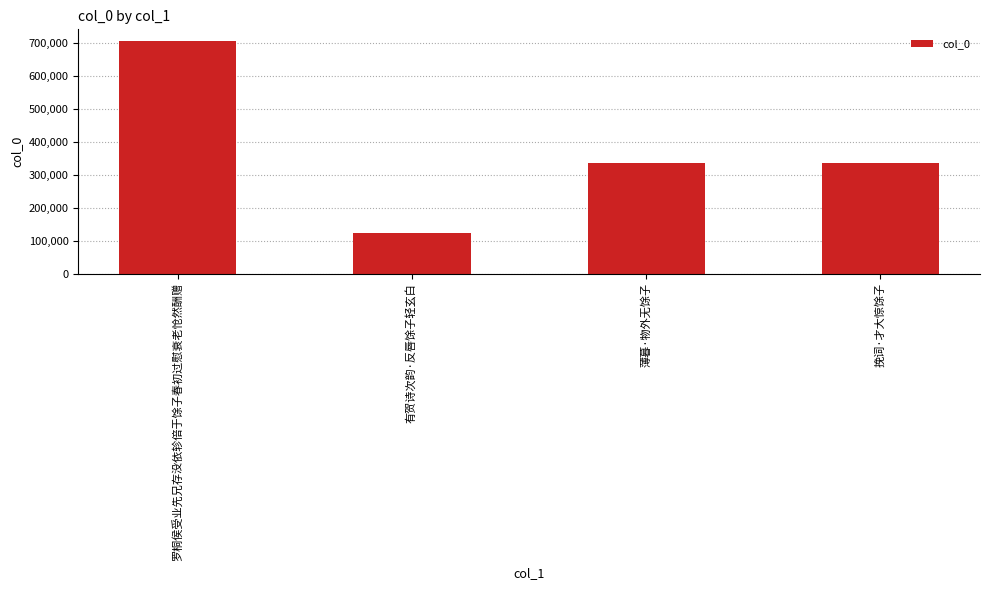

Approximately how many times larger is the value at 薄暮·物外无馀子 compared to 有贺诗次韵·反唇馀子轻玄白?

2.8